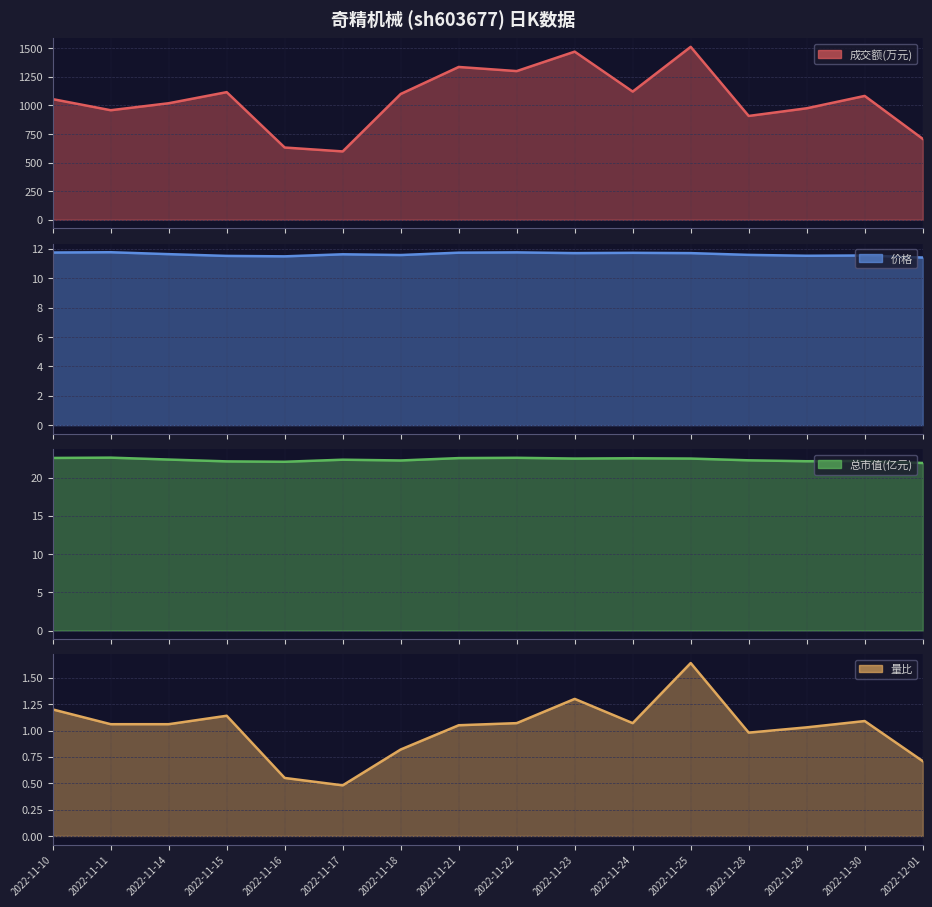

Between 2022-11-15 and 2022-11-16, which is larger?

2022-11-15